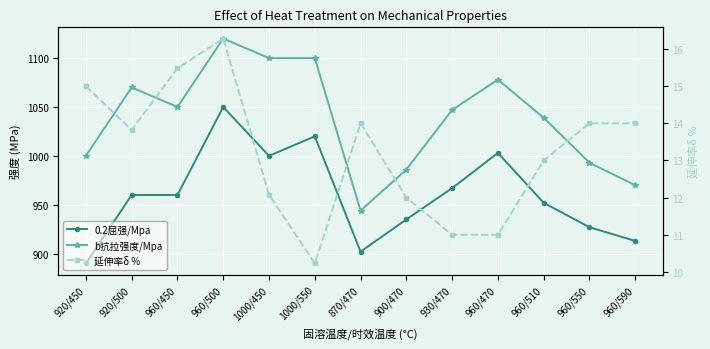

What is the value of the 0.2屈强/Mpa point at the 11th from the left?

952.0